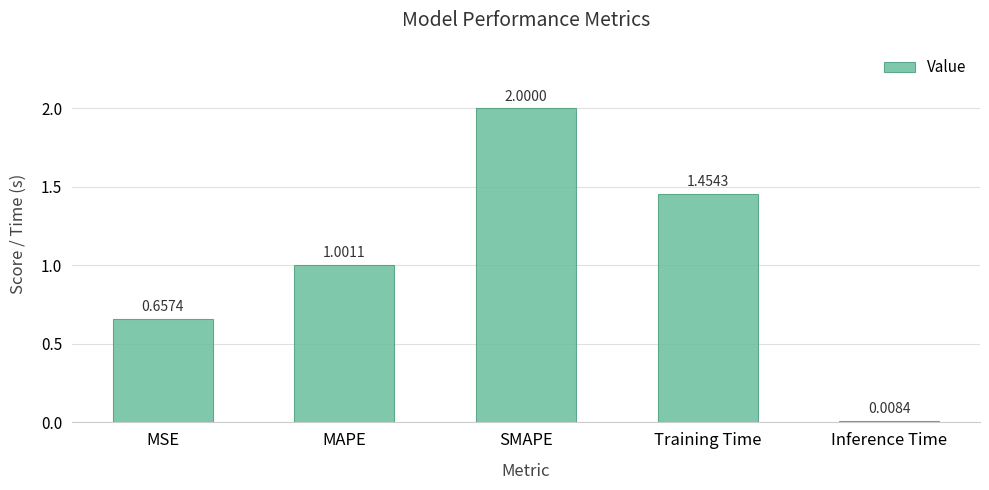

Between SMAPE and Training Time, which is larger?

SMAPE